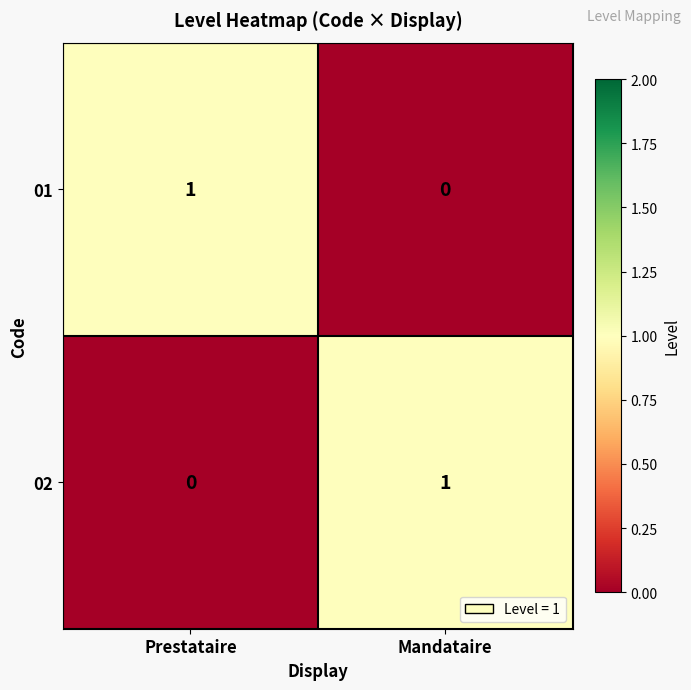

Is it true that 02 equals 1 at Mandataire?

True